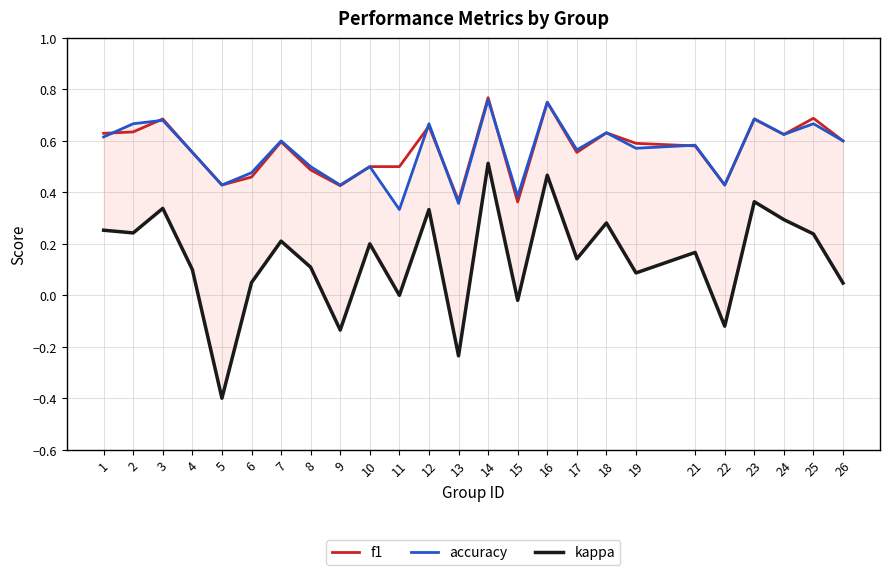

Where do f1 and accuracy first cross each other?

1 and 2